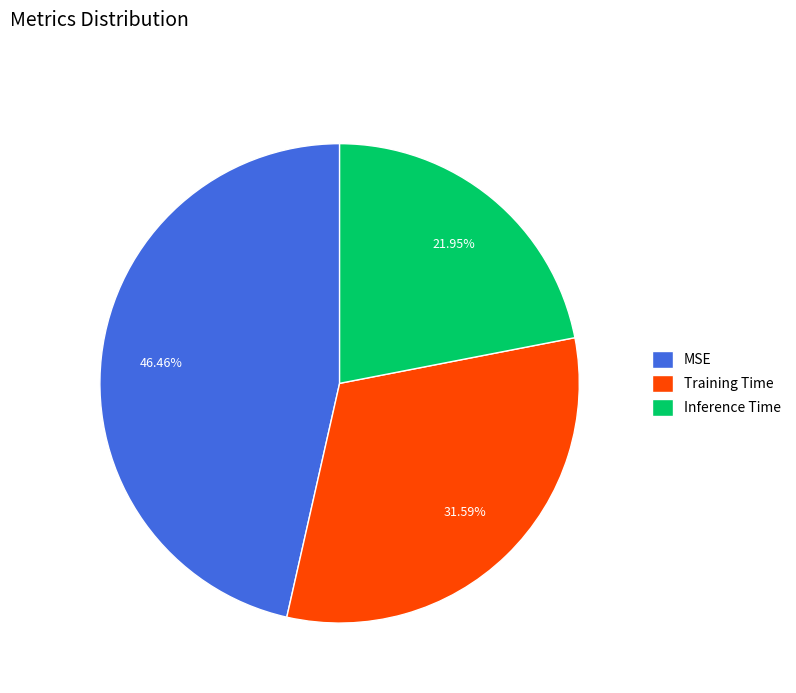

Does Inference Time account for over 50% of the chart?

No